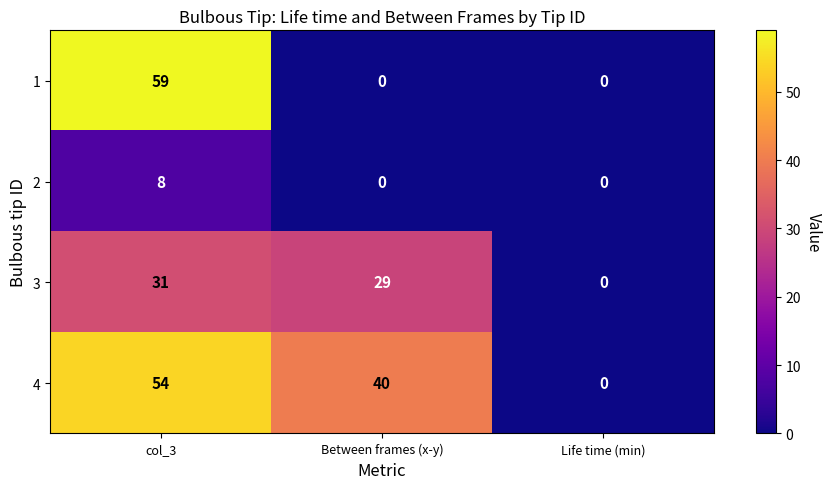

Which series has the largest total across all categories?

4